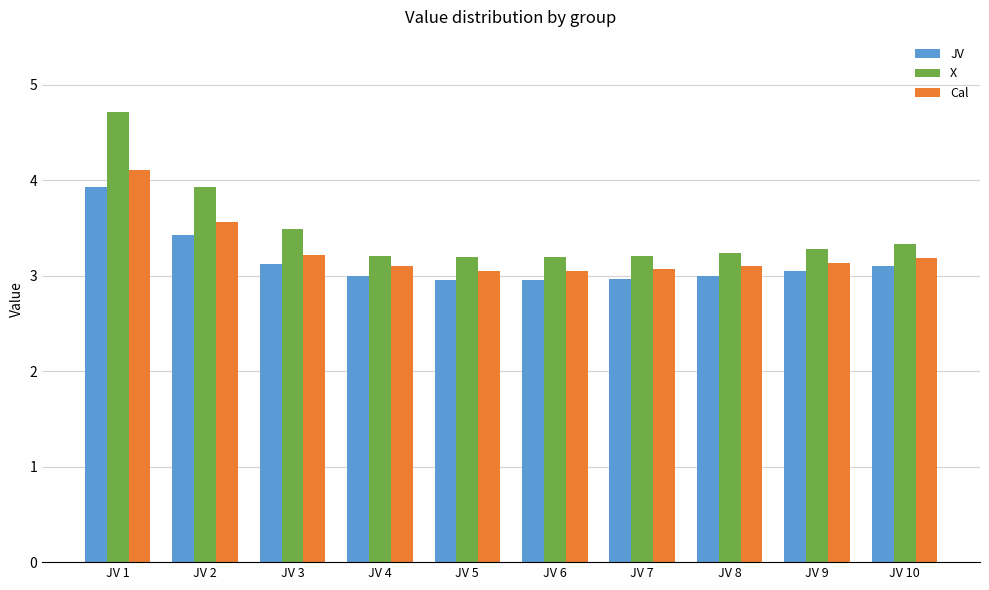

Which label corresponds to the largest value in the chart?

JV 1